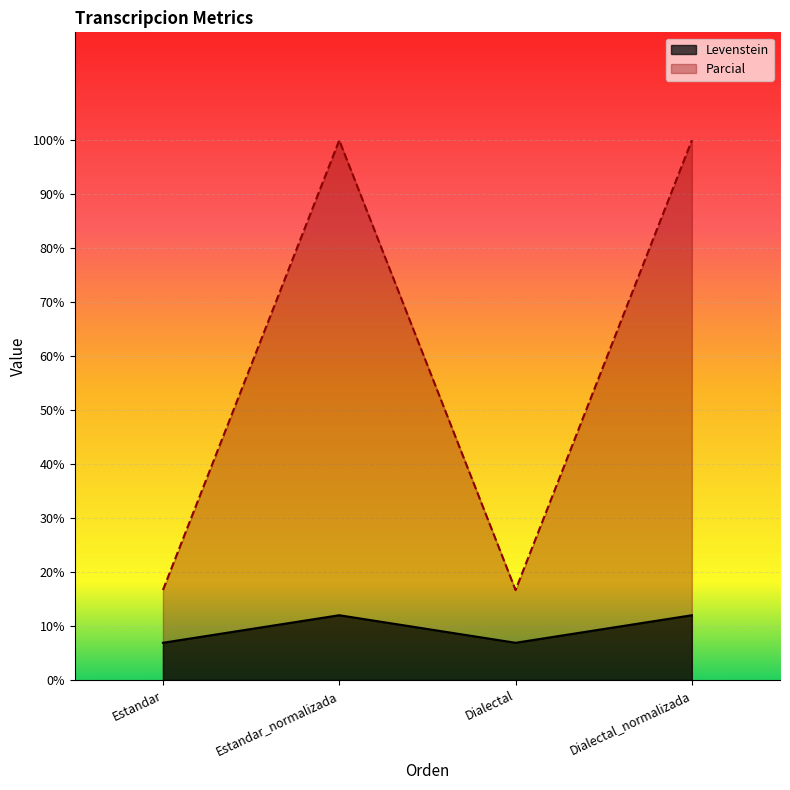

True or false: Levenstein and Parcial intersect in this chart.

False